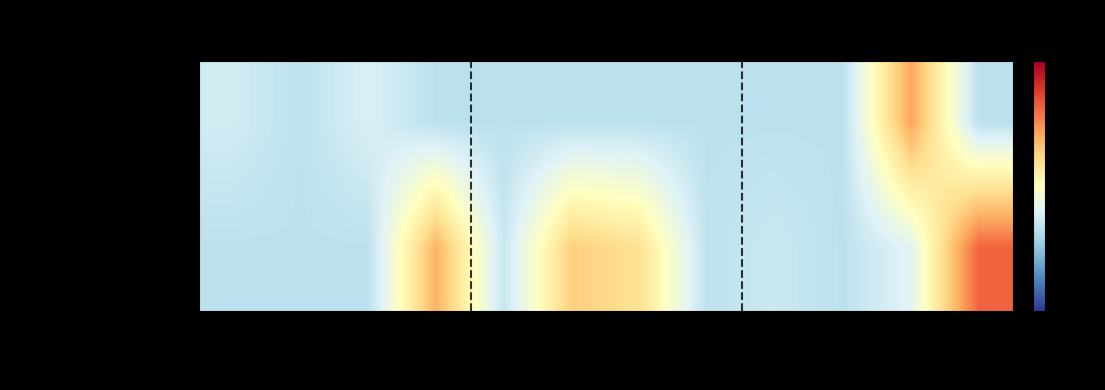

Reading right to left, extract all data points from this chart.

Sphinx Bi-Gram: col_12=-1.0	col_11=1.3	col_10=-1.0	col_9=-1.0	col_8=-1.0	col_7=-1.0	col_6=-1.0	col_5=-1.0	col_4=-1.0	col_3=-0.7	col_2=-1.0	col_1=-0.8
Google Sentence List: col_12=1.9	col_11=-0.5	col_10=-1.0	col_9=-0.8	col_8=-1.0	col_7=0.6	col_6=0.8	col_5=-0.9	col_4=1.1	col_3=-1.0	col_2=-1.0	col_1=-1.0